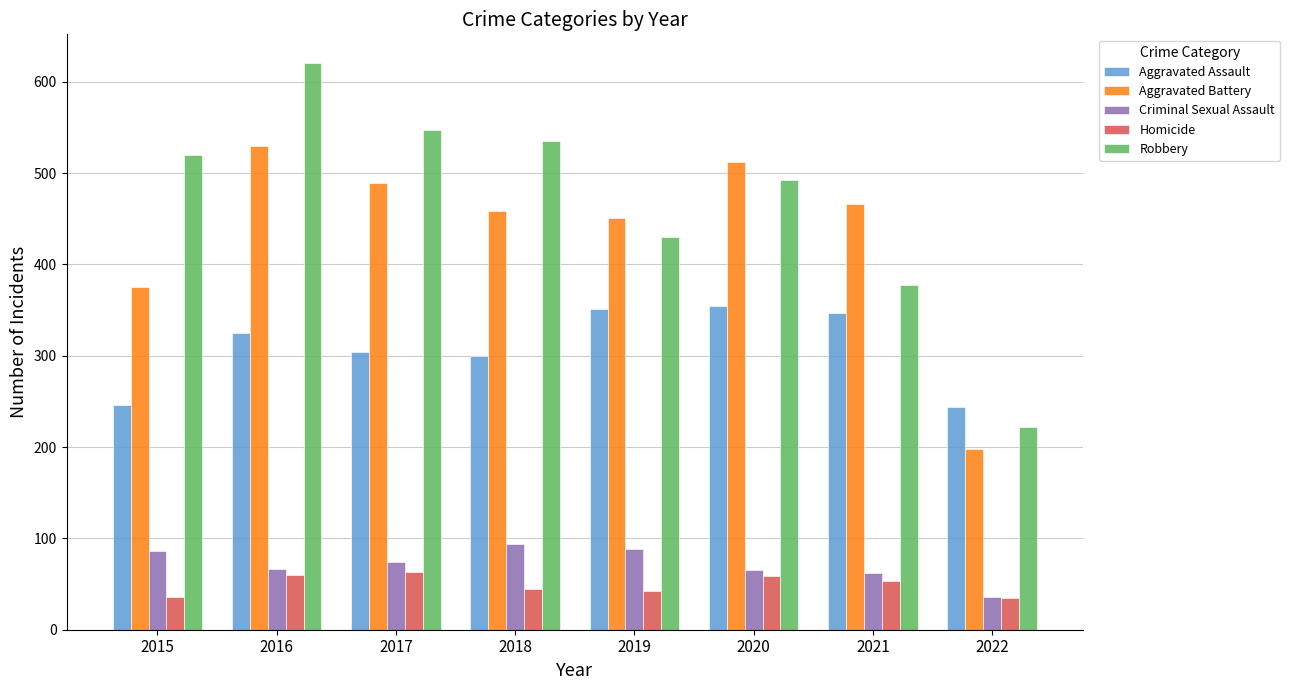

Count the number of categories in the chart.

8